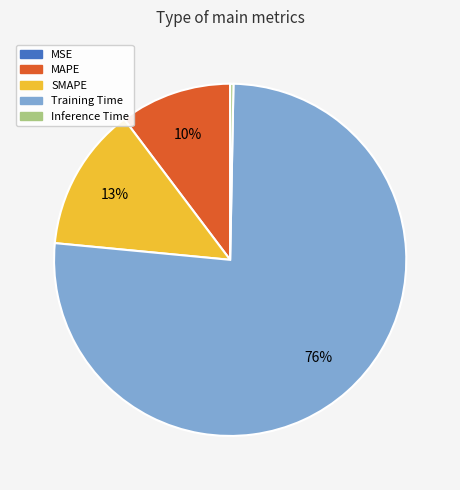

Which slice represents more than half of the pie?

Training Time